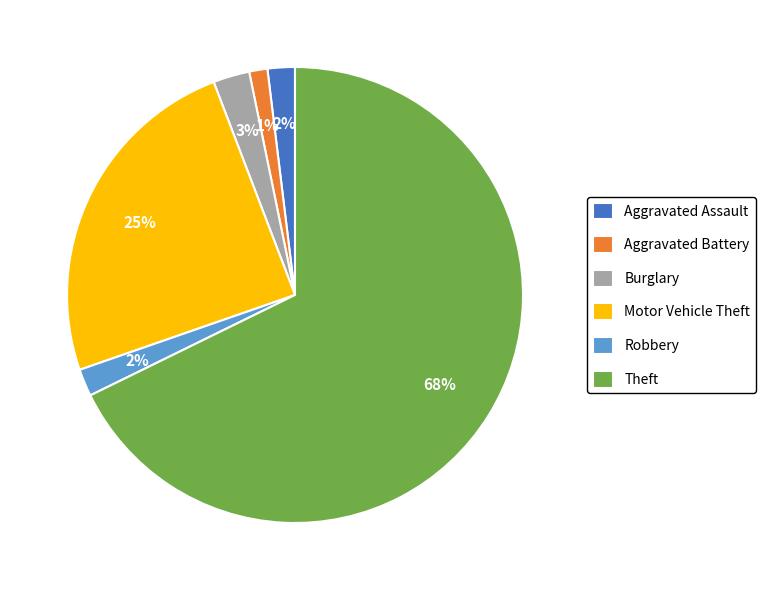

Is it true that Burglary is 15% of the pie?

False